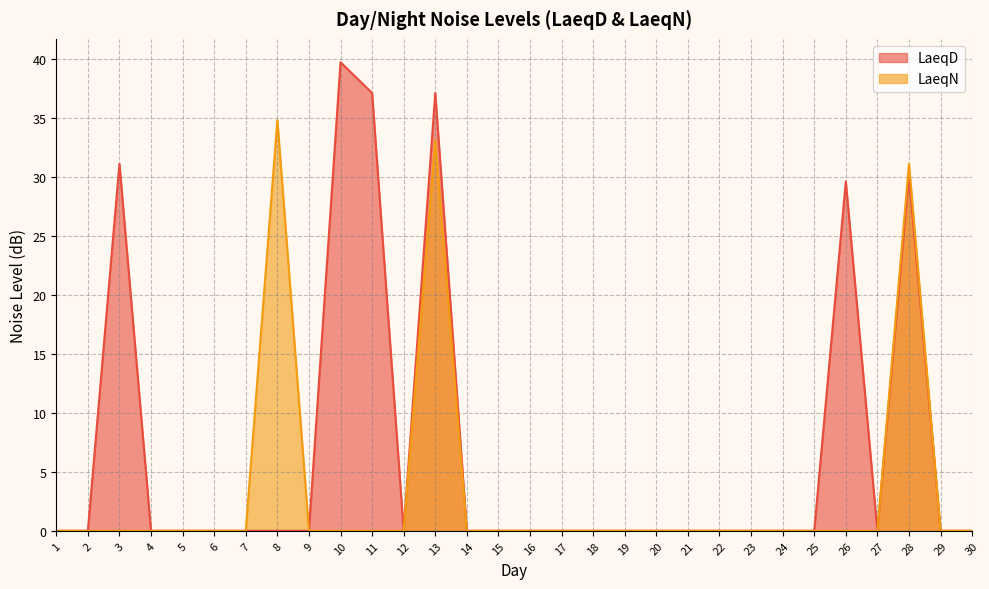

True or false: LaeqD has a value of -15.1 at 25.

False